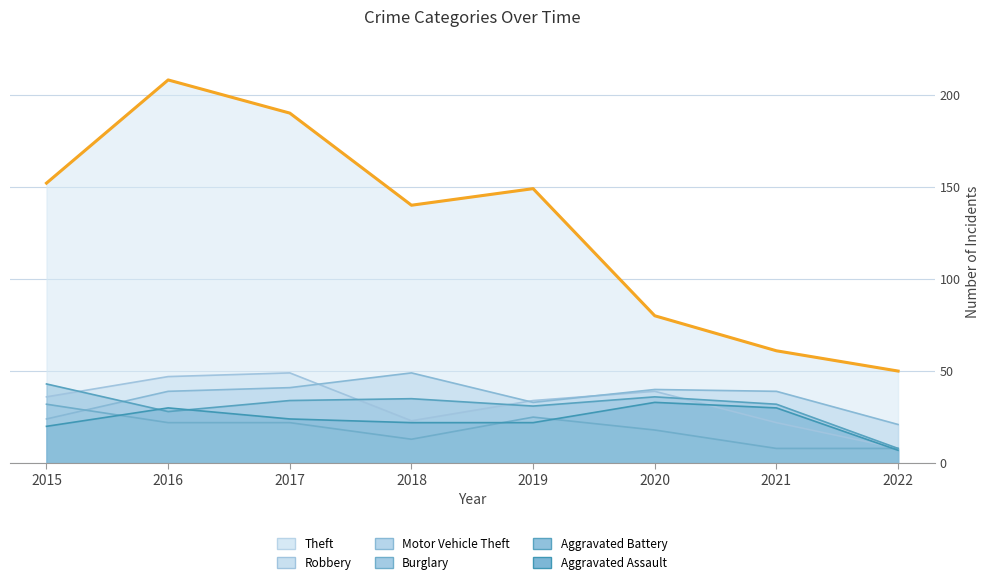

Which series has the widest spread of values?

Theft